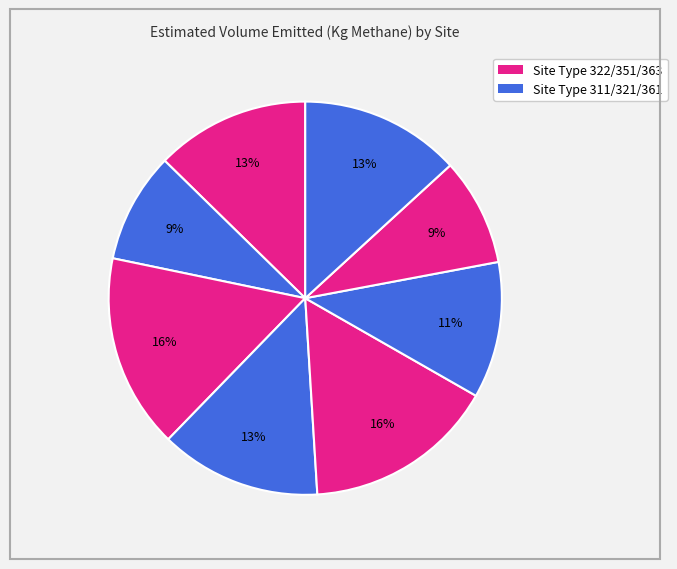

Count the number of slices in the pie.

8